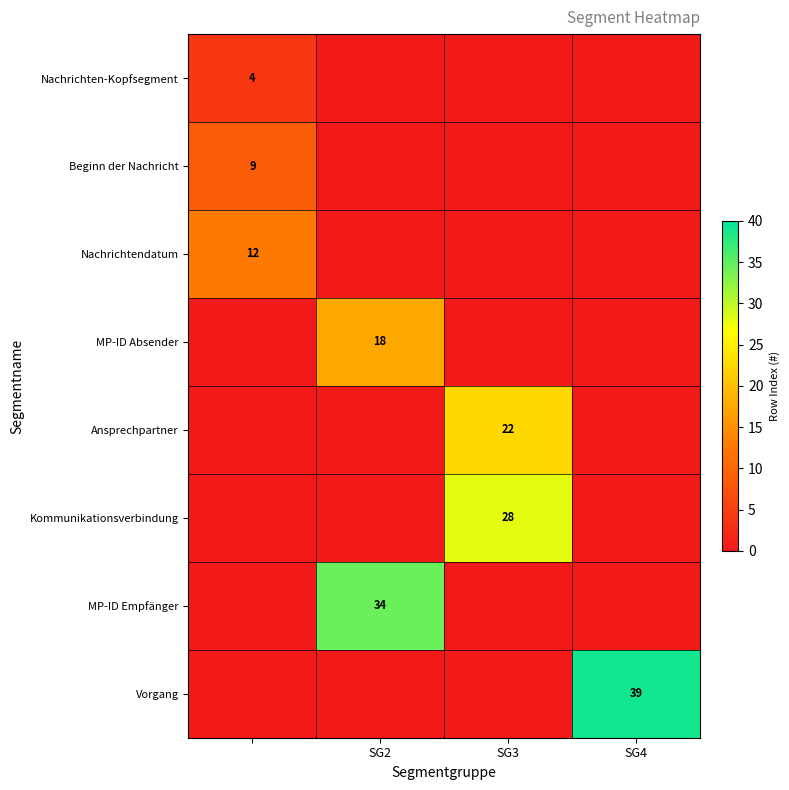

True or false: Kommunikationsverbindung has a value of 28 at SG3.

True